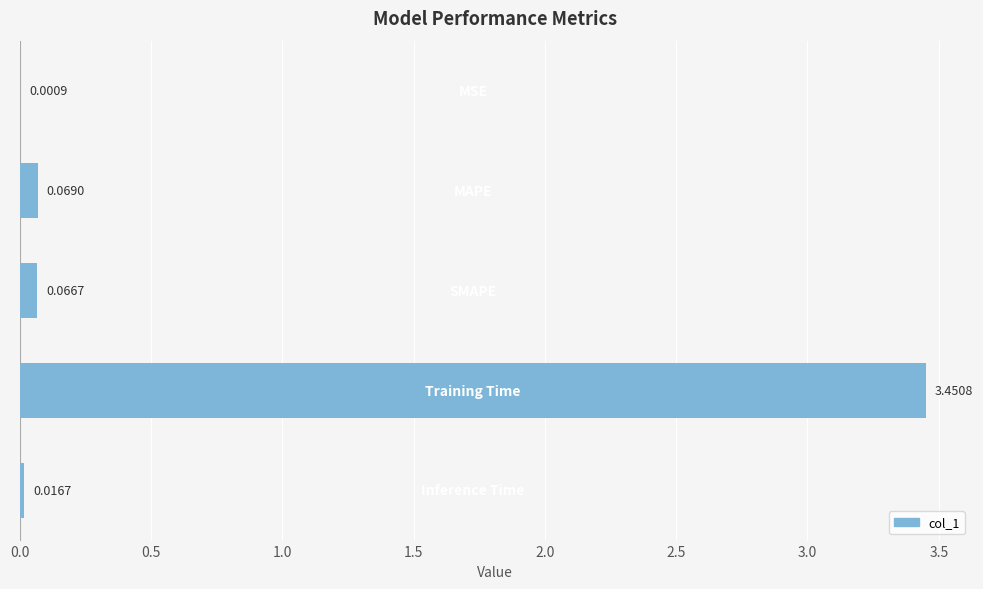

How many data points does each series have?

5